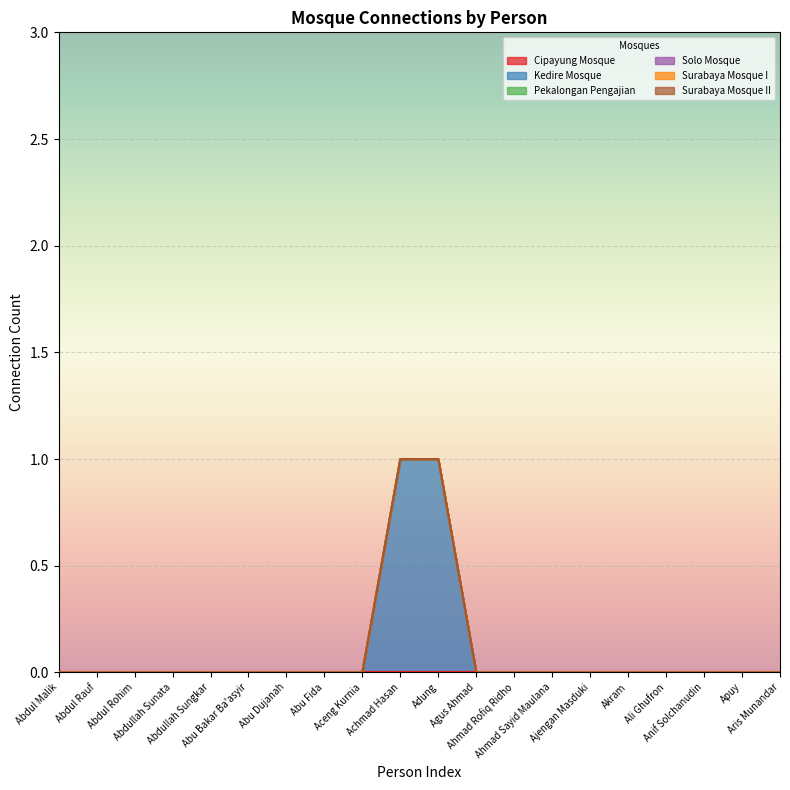

At which label does Surabaya Mosque II reach its peak?

Abdul Malik